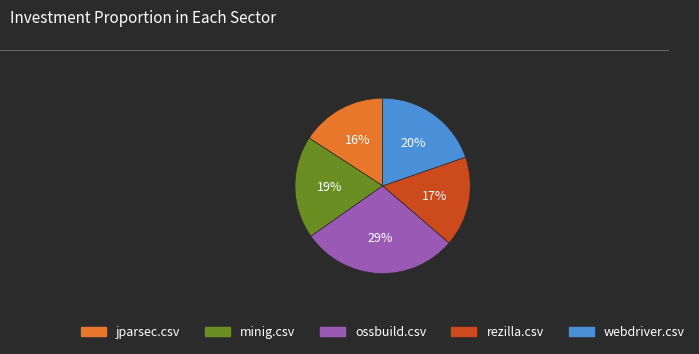

To the nearest percent, what percentage of the pie is ossbuild.csv?

29%